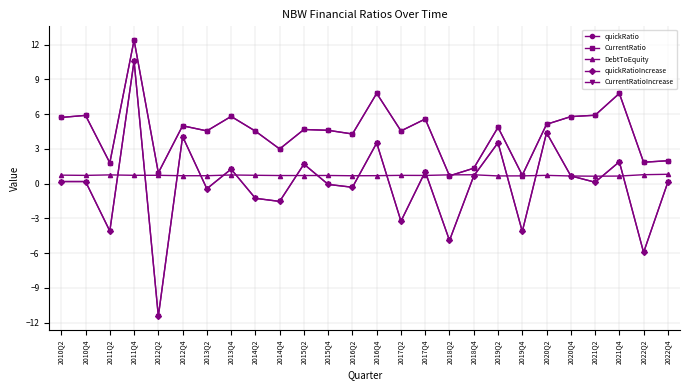

True or false: quickRatio and CurrentRatioIncrease cross at least once.

False